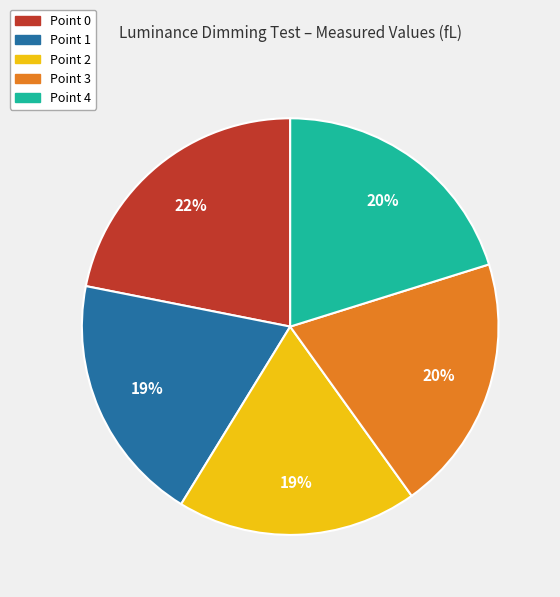

How many segments does this pie chart have?

5